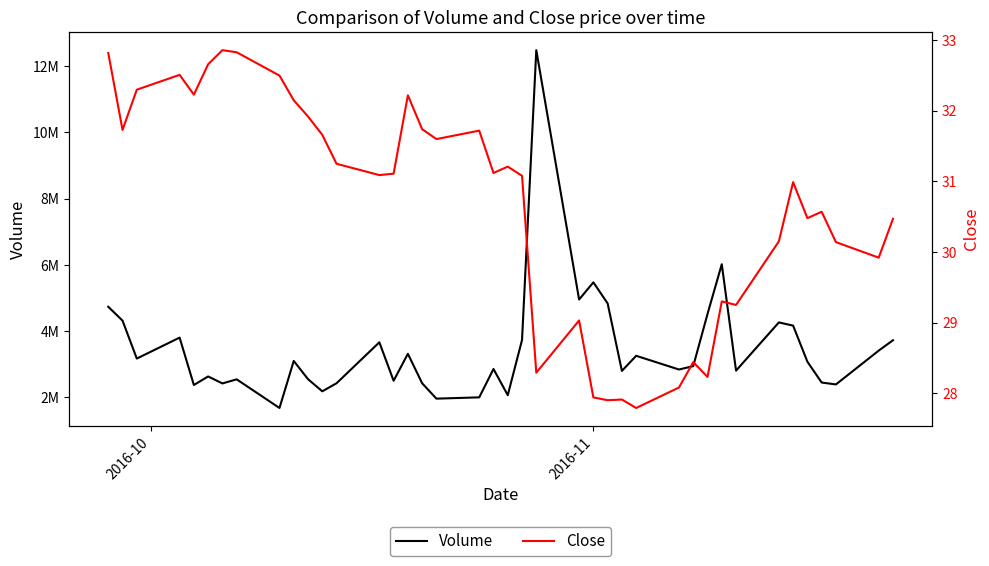

List the series in order of their peak value, highest first.

Volume, Close